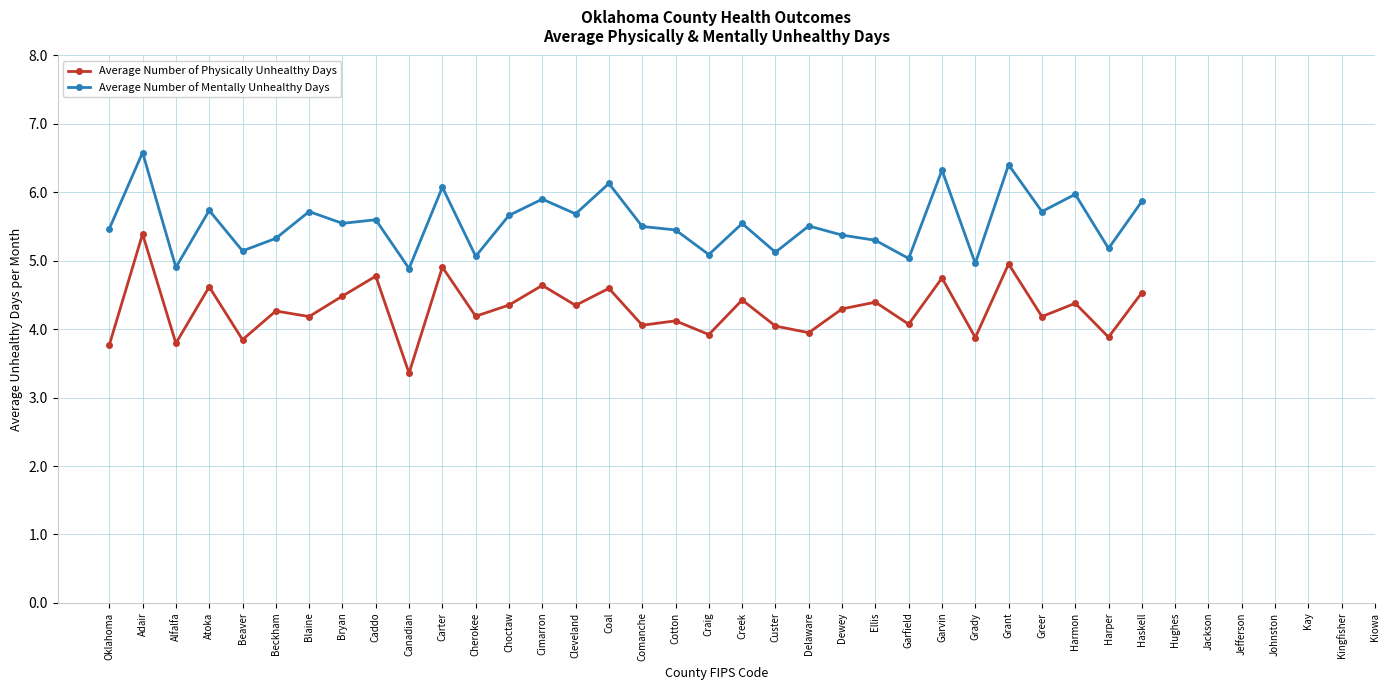

Is this an area chart (filled region under the line)?

No